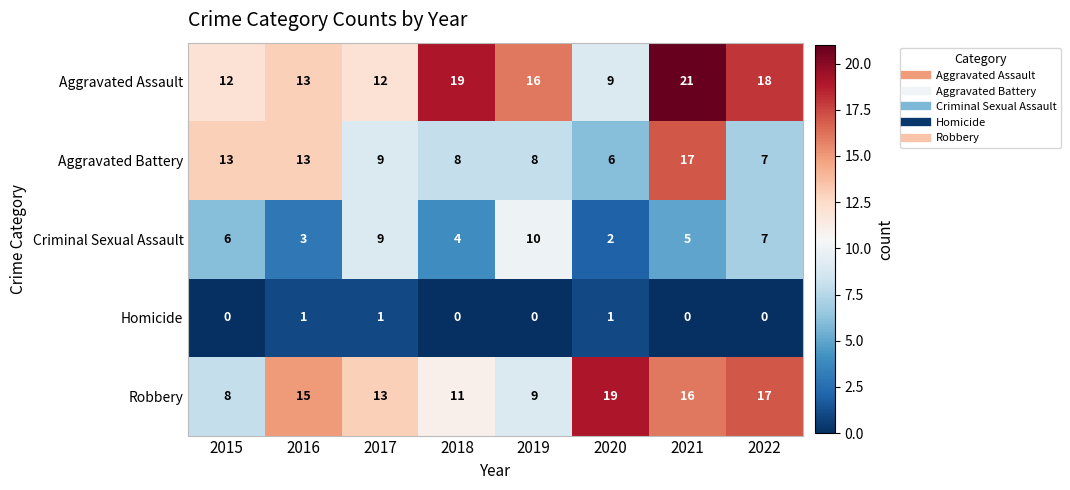

What is the spread (max minus min) of values at 2018?

19